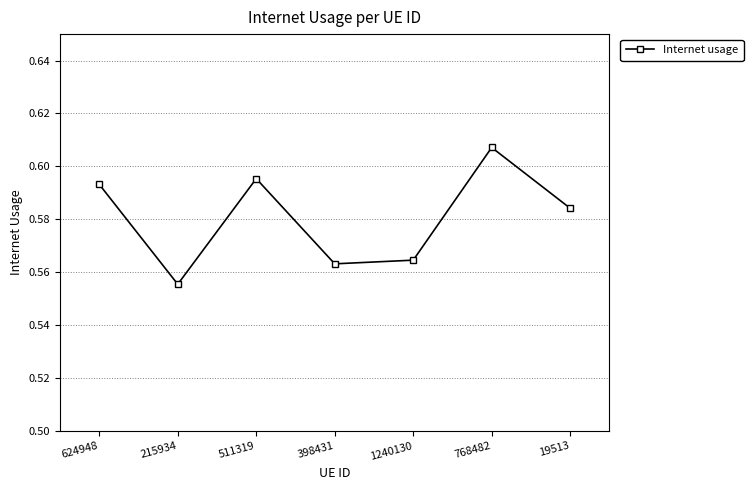

Does the chart have visible grid lines?

Yes